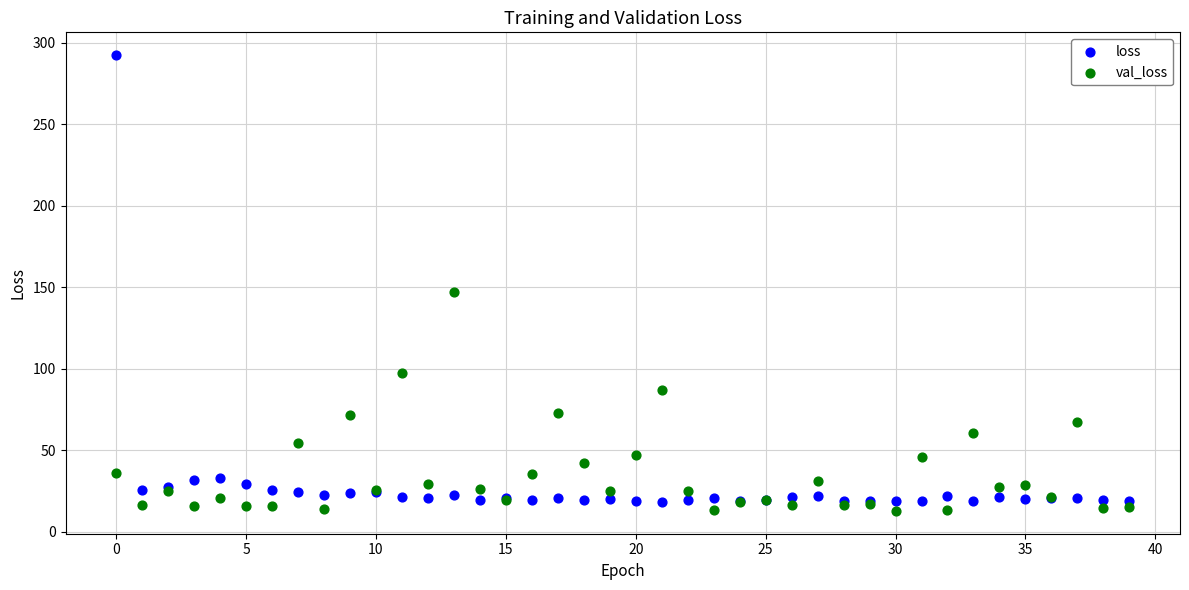

Which series has the widest spread of Y values?

loss